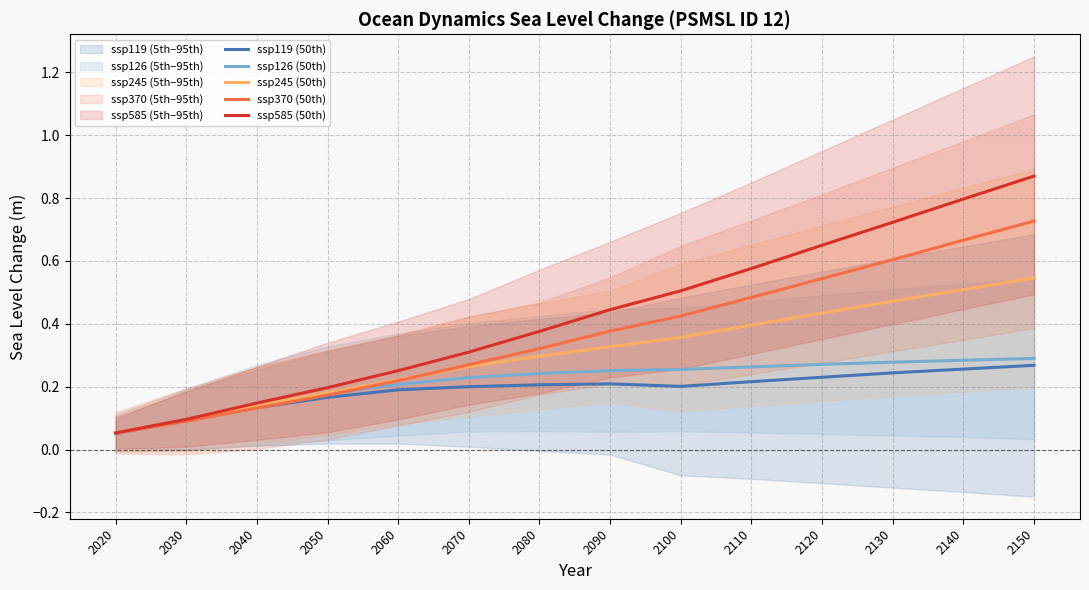

How many categories are shown in the chart?

14